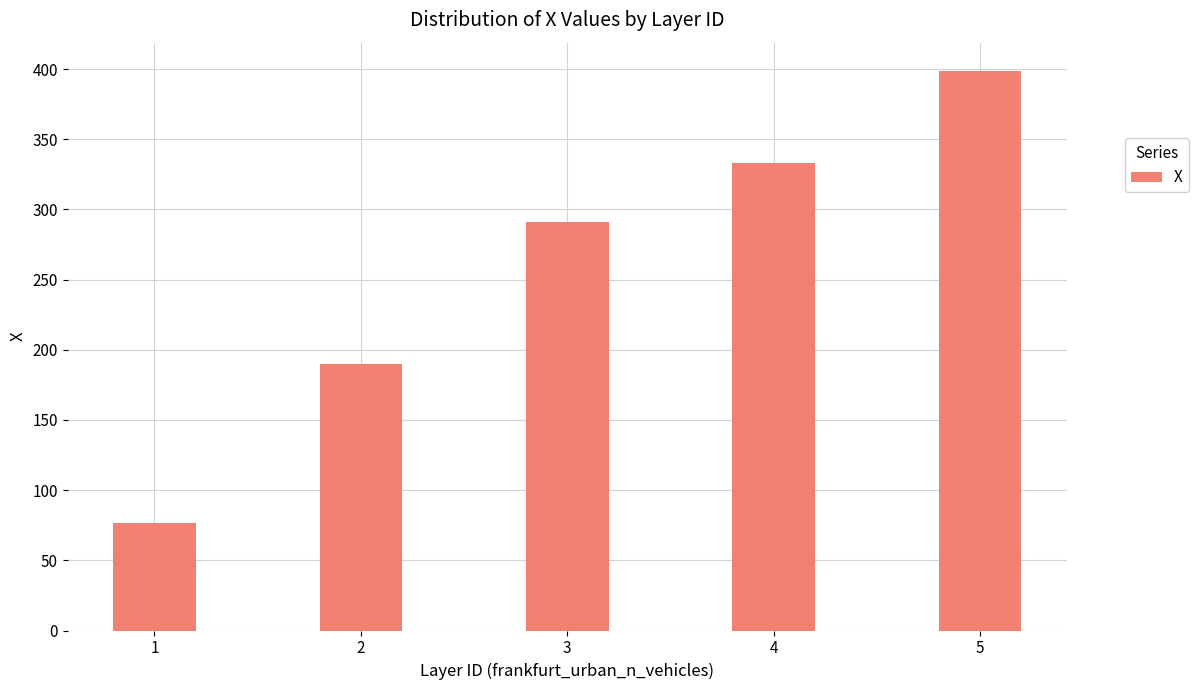

Reading left to right, transcribe all the data shown in this chart.

76.3	190.0	291.3	333.1	398.9